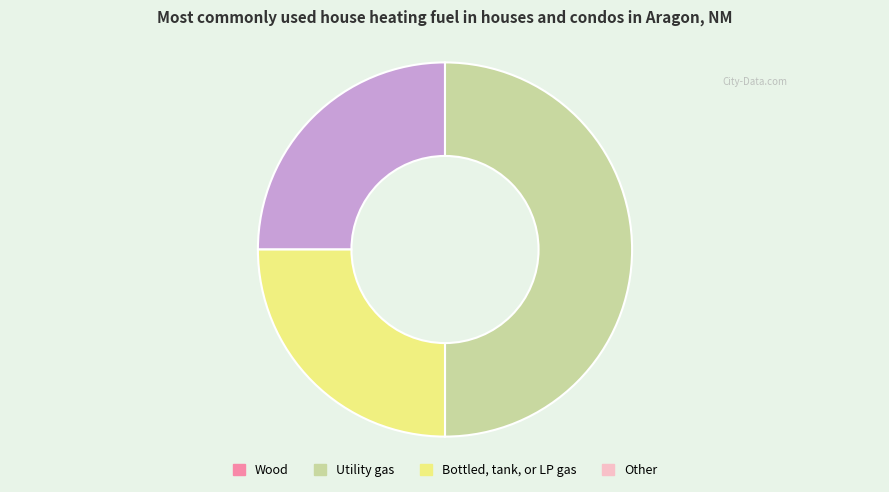

How many segments does this pie chart have?

3